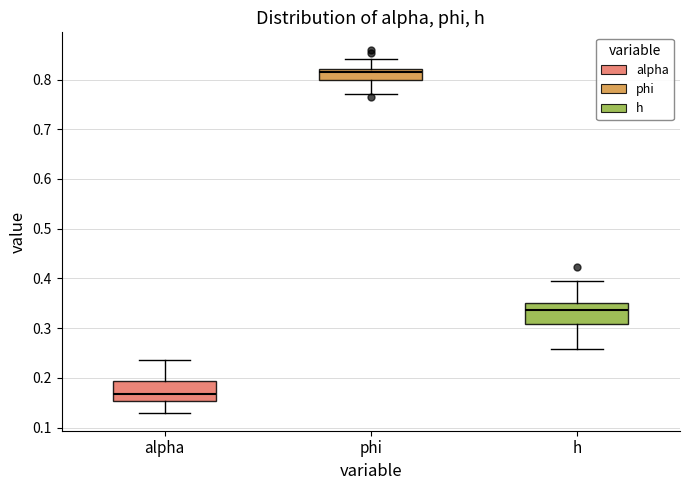

Where is the lower edge of the box for phi on the y-axis? The values are not printed on the chart, so give them approximately, as read against the axis.

0.80